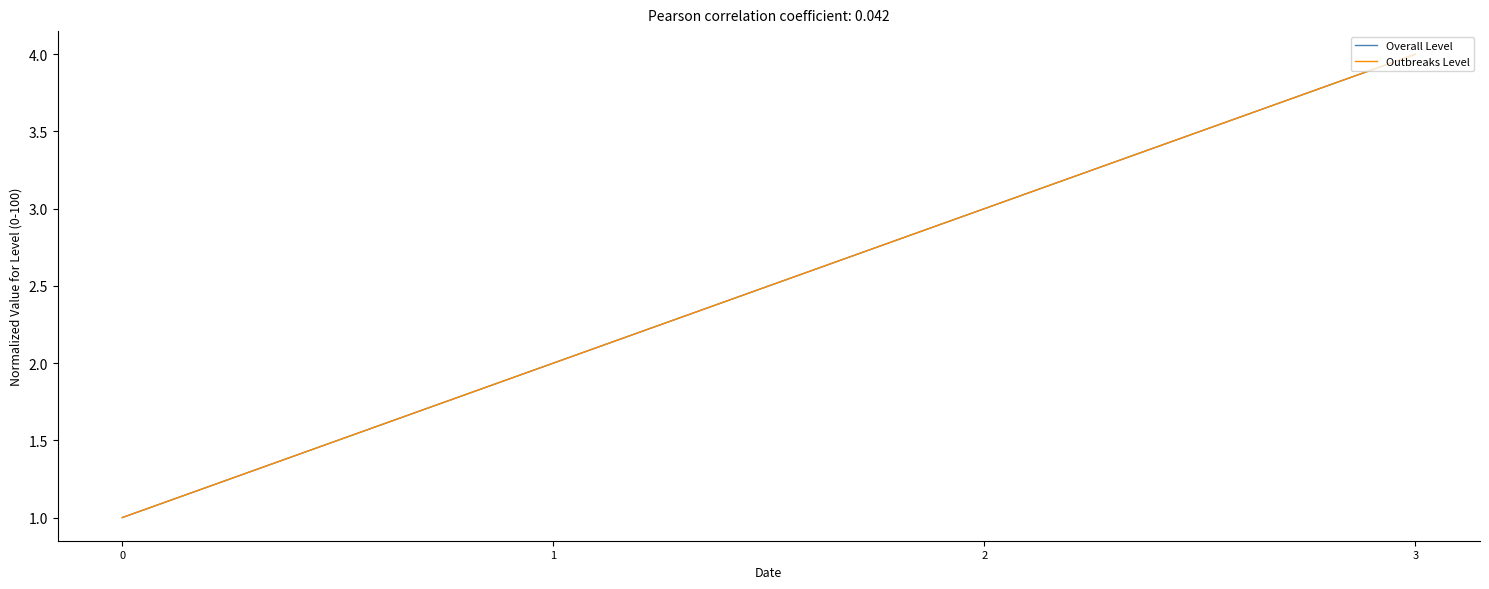

At which label is Outbreaks Level closest to 2?

1